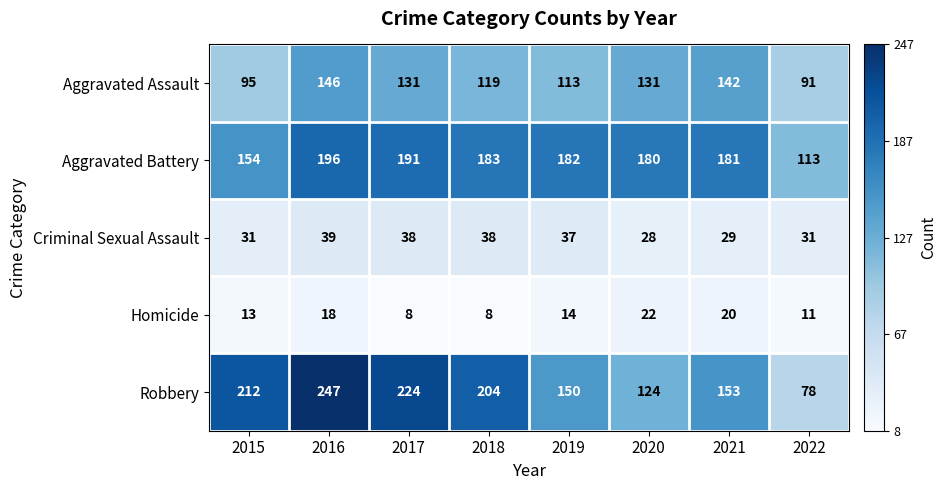

Where does the Robbery series first go above 204?

2015